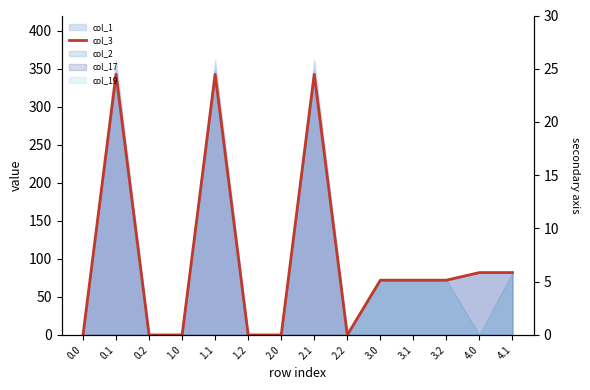

List the labels in order of value, smallest first.

0.0, 0.2, 1.0, 1.2, 2.0, 2.2, 3.0, 3.1, 3.2, 4.0, 4.1, 0.1, 1.1, 2.1